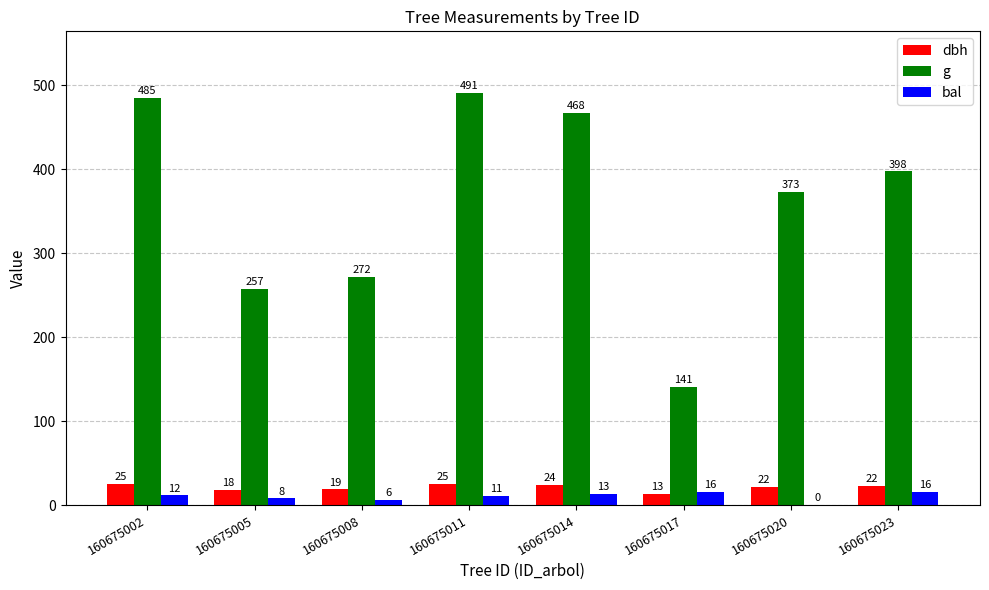

How many categories are shown in the chart?

8